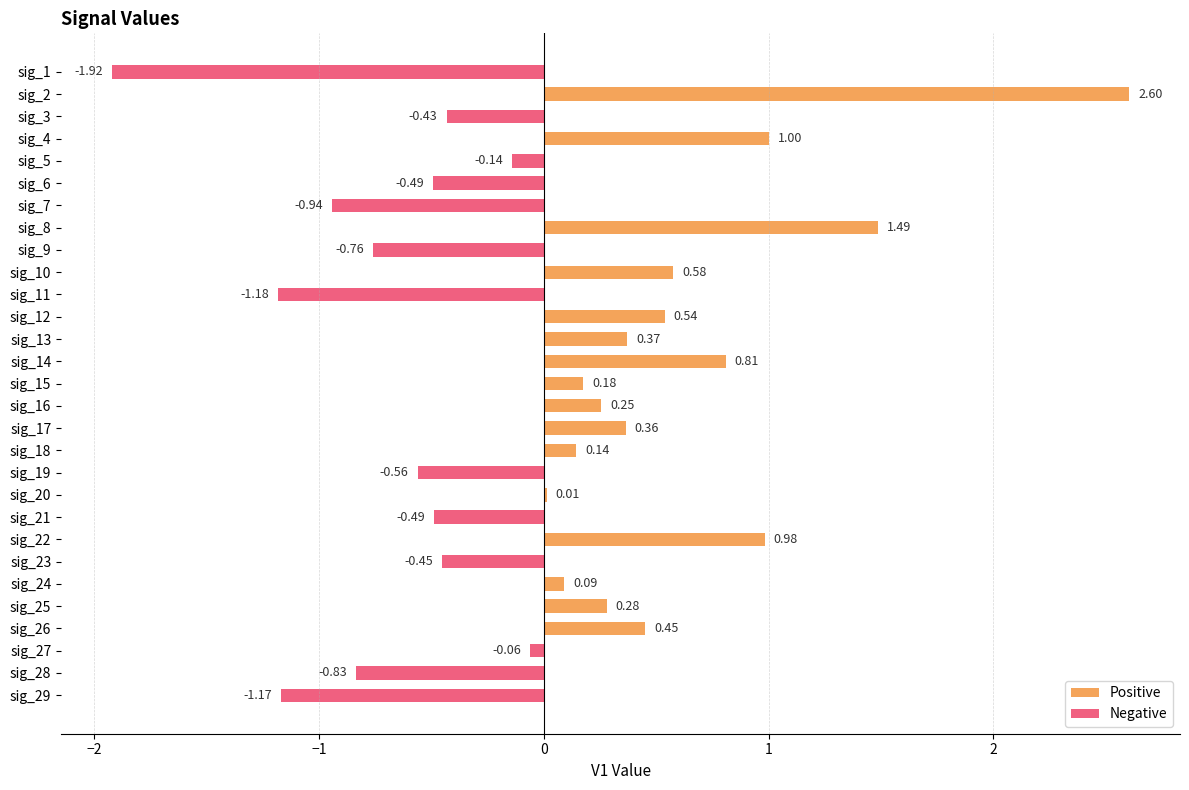

Is it true that Negative equals 0.0 at sig_26?

True